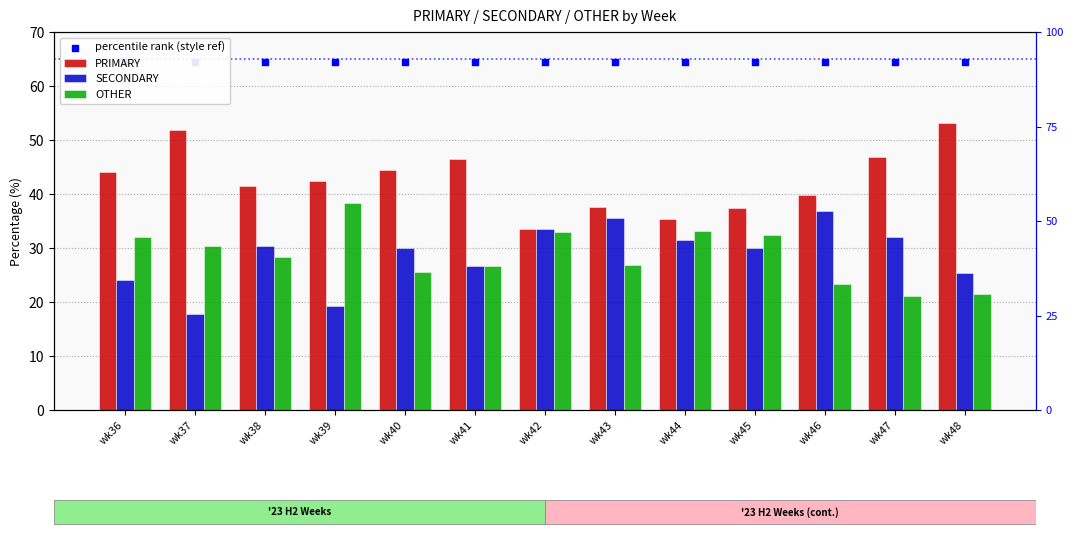

Which series has the widest spread of Y values?

PRIMARY